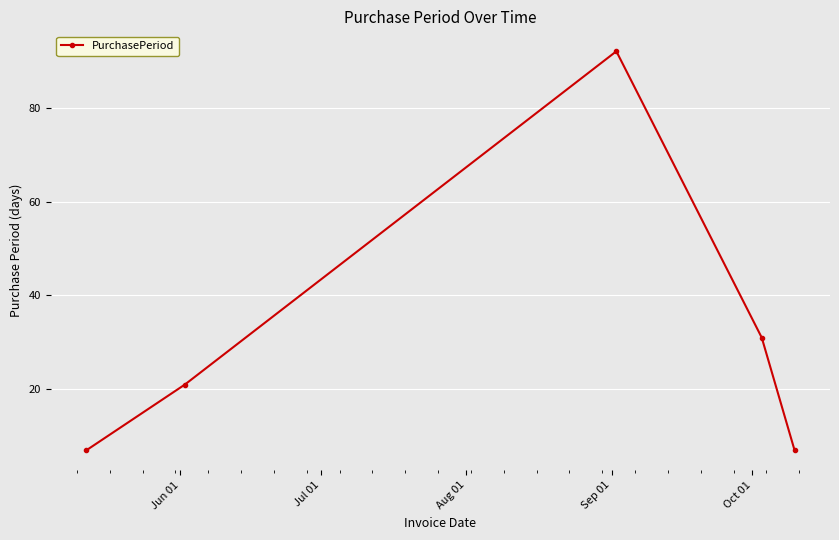

Reading left to right, what are all the values shown in this chart?

7	21	92	31	7